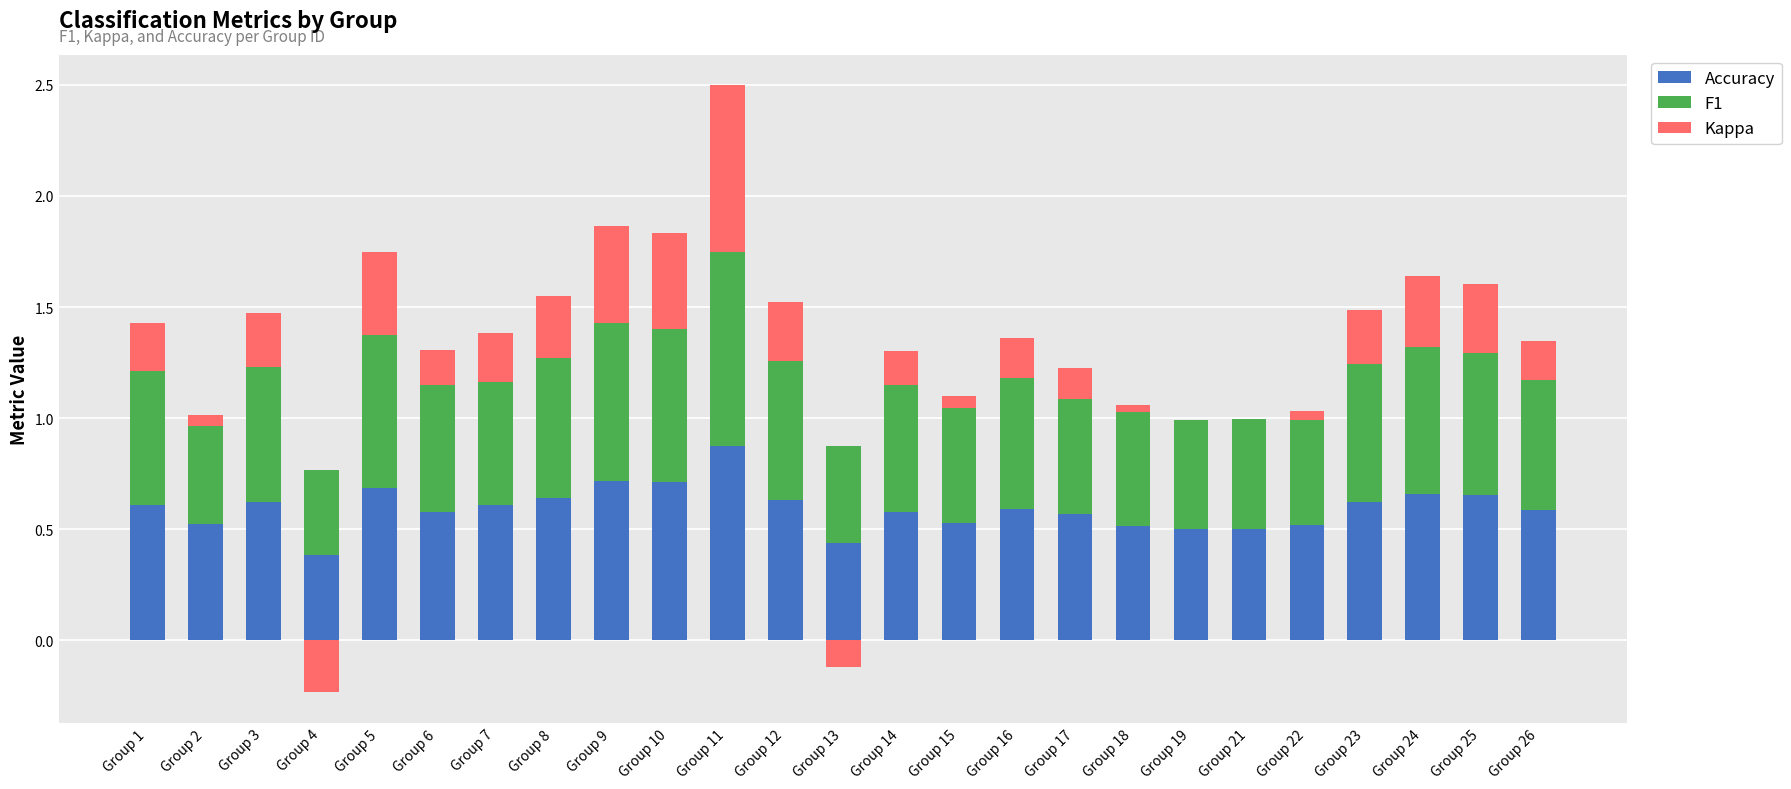

What is the approximate value of F1 at Group 14?

0.6